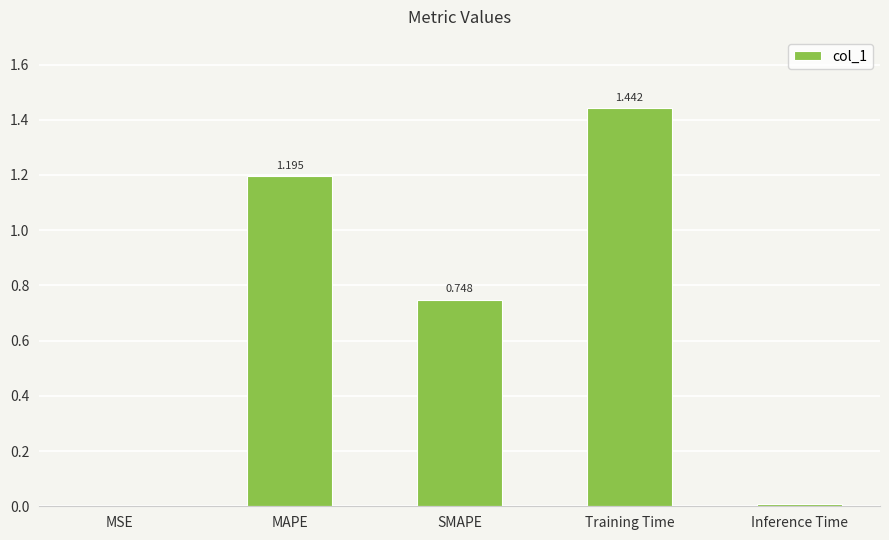

At which category does the chart reach its peak across all series?

Training Time